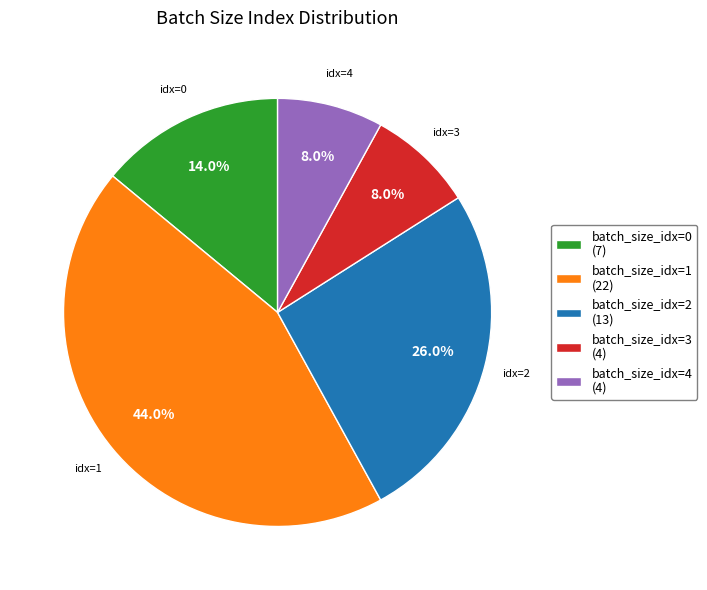

How many slices are in this pie chart?

5